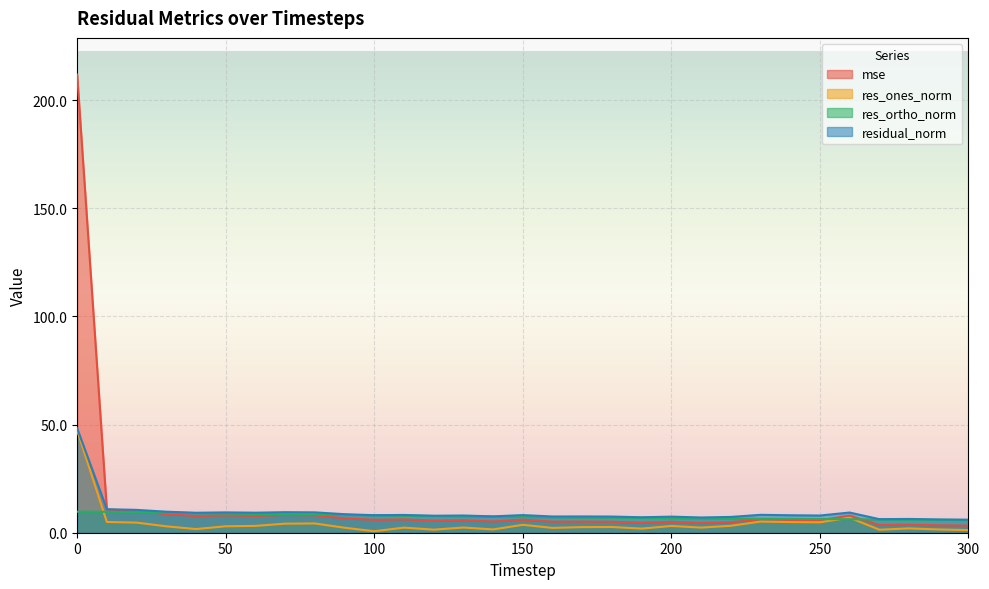

Reading left to right, extract all data points from this chart.

mse: 211.8	10.7	10.1	8.6	7.7	8.0	7.8	8.2	8.1	6.7	6.0	6.1	5.6	5.8	5.2	6.0	5.1	5.1	5.1	4.6	5.0	4.5	4.8	6.2	5.9	5.8	7.9	3.6	3.7	3.4	3.3
res_ones_norm: 47.3	5.0	4.7	3.0	1.7	3.0	3.2	4.2	4.3	2.3	0.7	2.4	1.4	2.4	1.5	3.7	2.2	2.6	2.6	1.9	3.1	2.4	3.2	5.1	4.9	4.8	6.9	1.4	2.0	1.5	1.2
res_ortho_norm: 9.7	9.7	9.5	9.3	9.1	8.9	8.7	8.5	8.4	8.2	8.1	7.9	7.7	7.6	7.4	7.3	7.2	7.1	7.0	6.9	6.8	6.6	6.6	6.5	6.4	6.3	6.2	6.1	6.0	6.0	5.9
residual_norm: 48.3	10.9	10.6	9.7	9.2	9.4	9.3	9.5	9.4	8.6	8.1	8.2	7.9	8.0	7.6	8.2	7.5	7.5	7.5	7.1	7.4	7.0	7.3	8.3	8.1	8.0	9.3	6.3	6.4	6.1	6.0